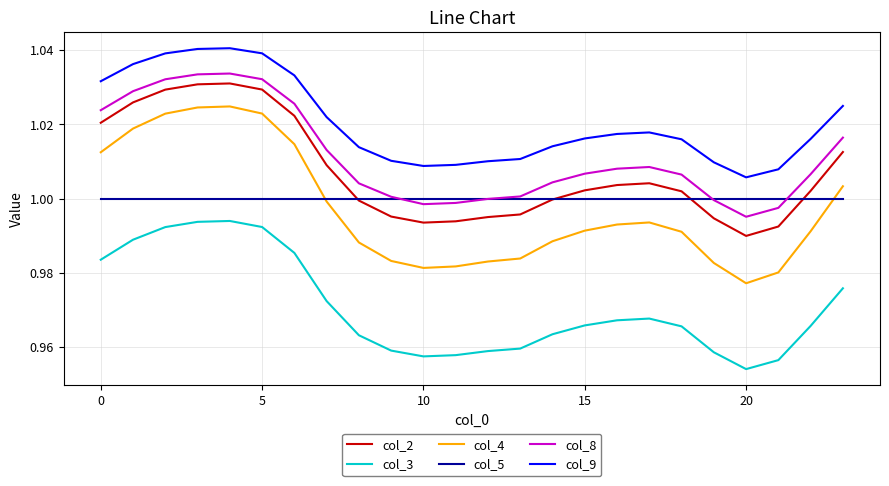

True or false: col_9 and col_3 intersect in this chart.

False